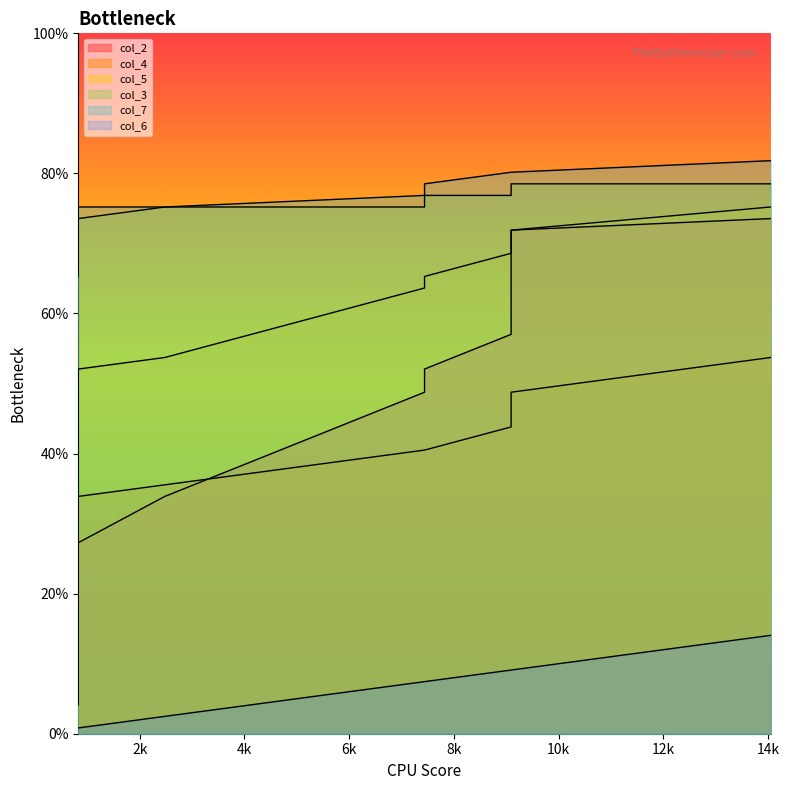

Does the chart have visible grid lines?

No